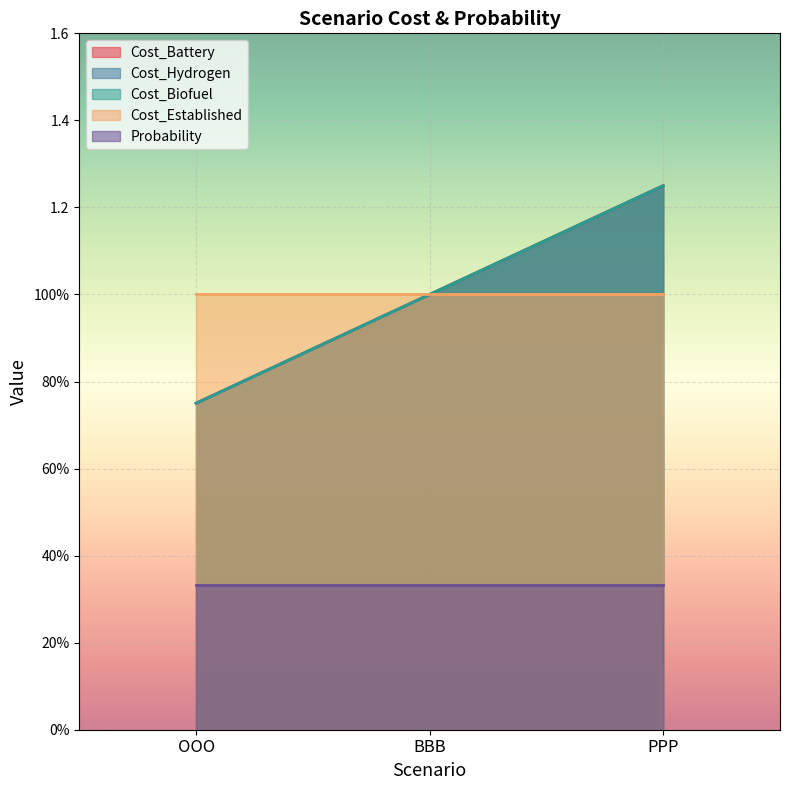

Where does the Cost_Biofuel series first go above 1?

PPP